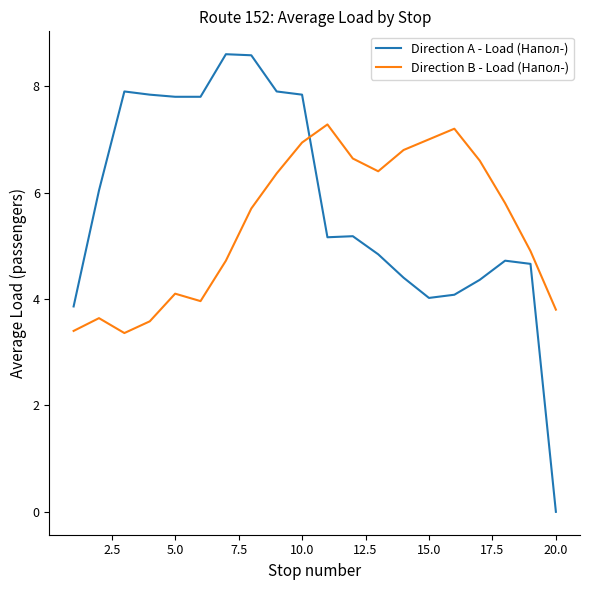

Reading left to right, transcribe all the data shown in this chart.

Direction A - Load (Напол-): 3.9	6.0	7.9	7.8	7.8	7.8	8.6	8.6	7.9	7.8	5.2	5.2	4.8	4.4	4.0	4.1	4.4	4.7	4.7	0.0
Direction B - Load (Напол-): 3.4	3.6	3.4	3.6	4.1	4.0	4.7	5.7	6.4	6.9	7.3	6.6	6.4	6.8	7.0	7.2	6.6	5.8	4.9	3.8